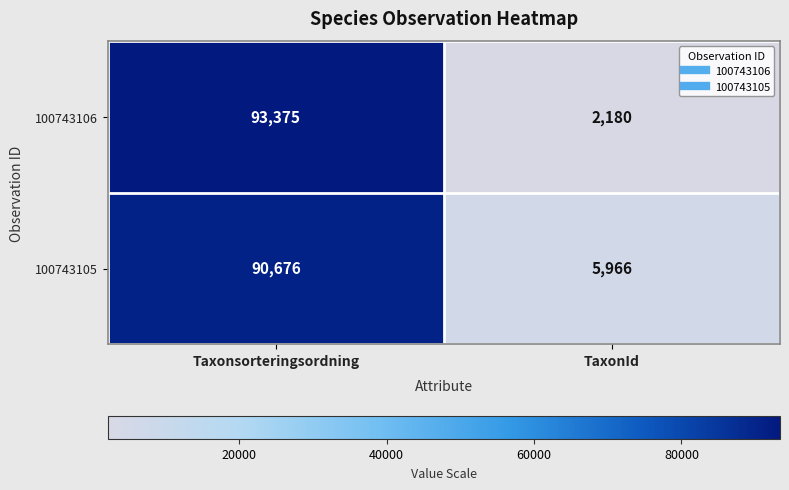

Which category has the lowest value across all series?

TaxonId